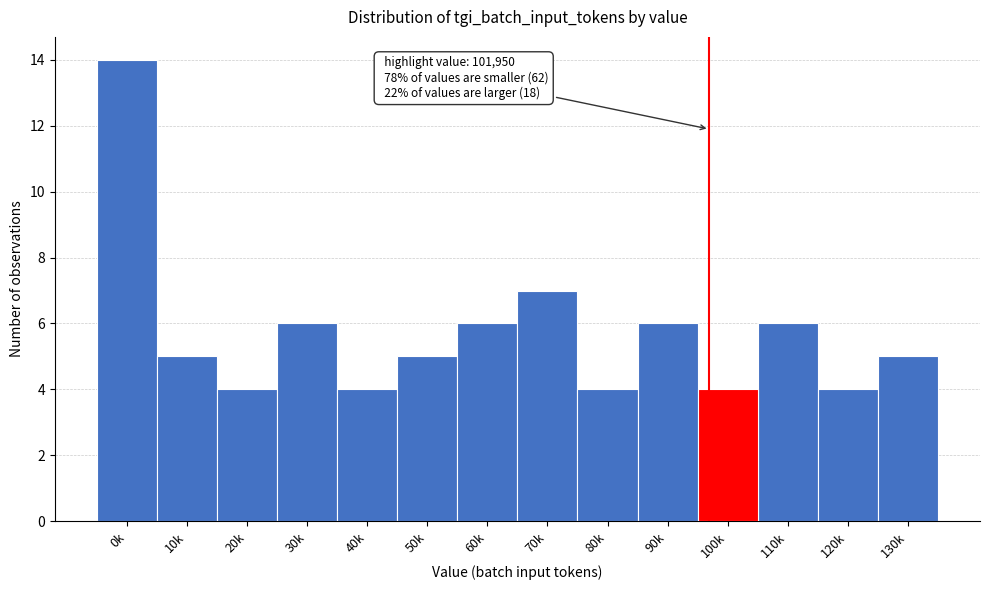

Reading left to right, list all the values displayed in this chart.

0k=14	10k=5	20k=4	30k=6	40k=4	50k=5	60k=6	70k=7	80k=4	90k=6	100k=4	110k=6	120k=4	130k=5